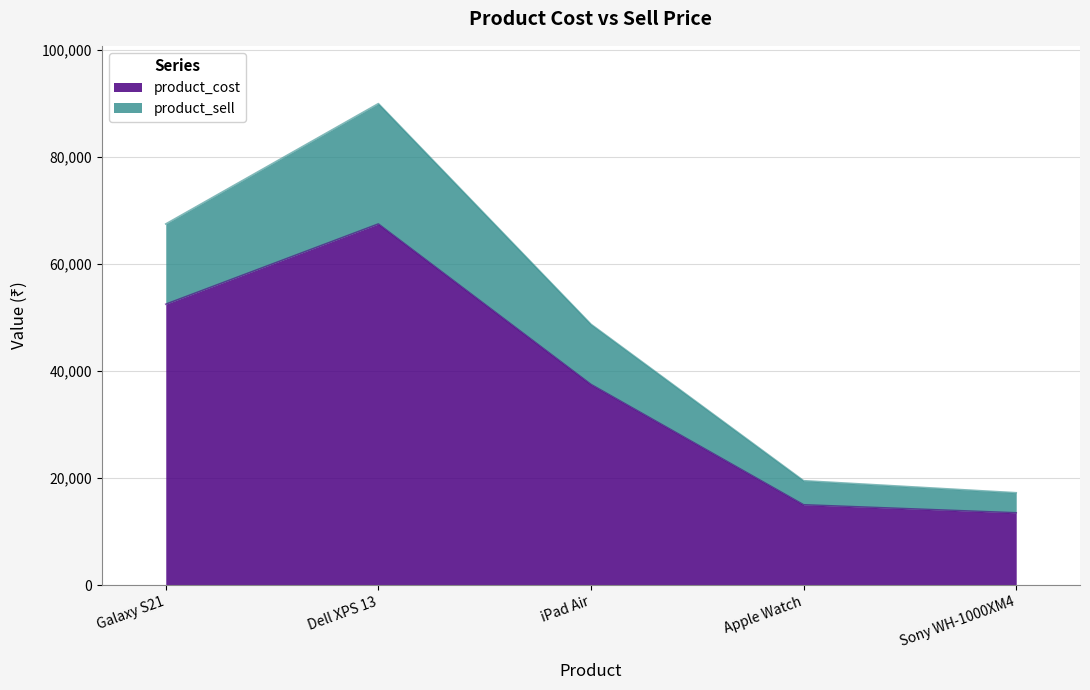

True or false: product_sell and product_cost intersect in this chart.

False